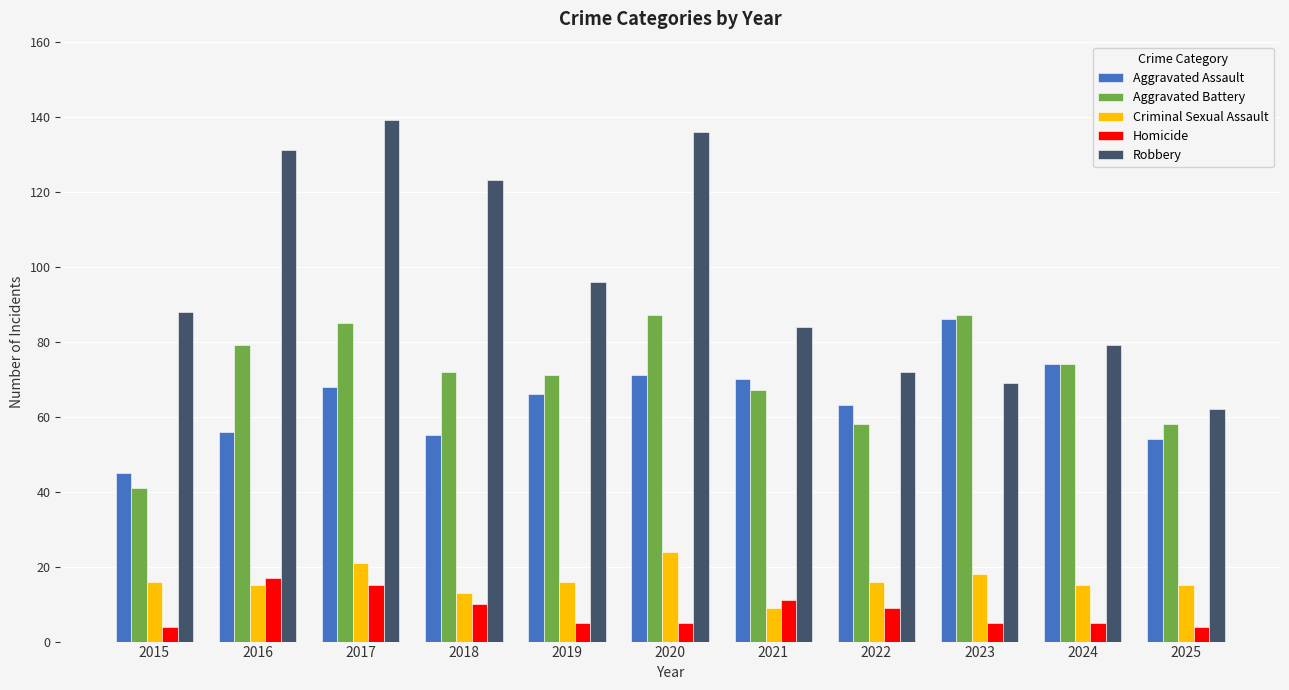

How many bars are there in total?

55